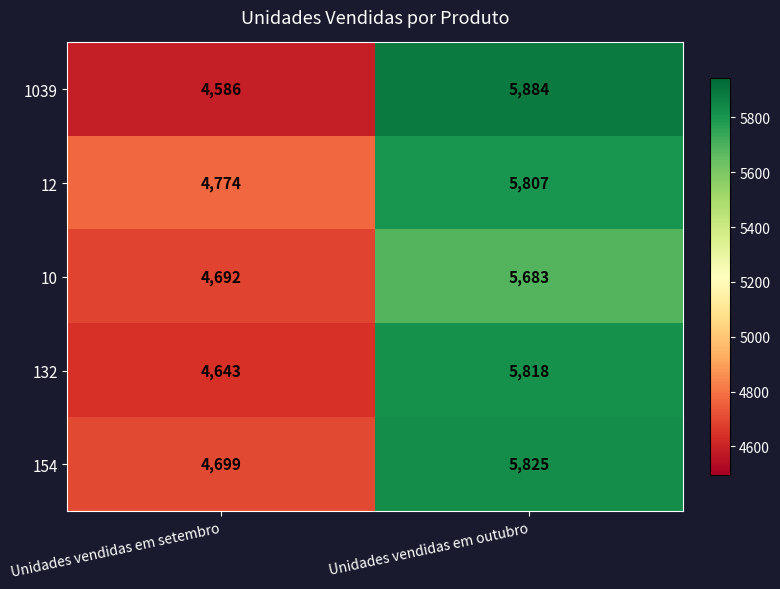

True or false: 154 has a value of 4699 at Unidades vendidas em setembro.

True